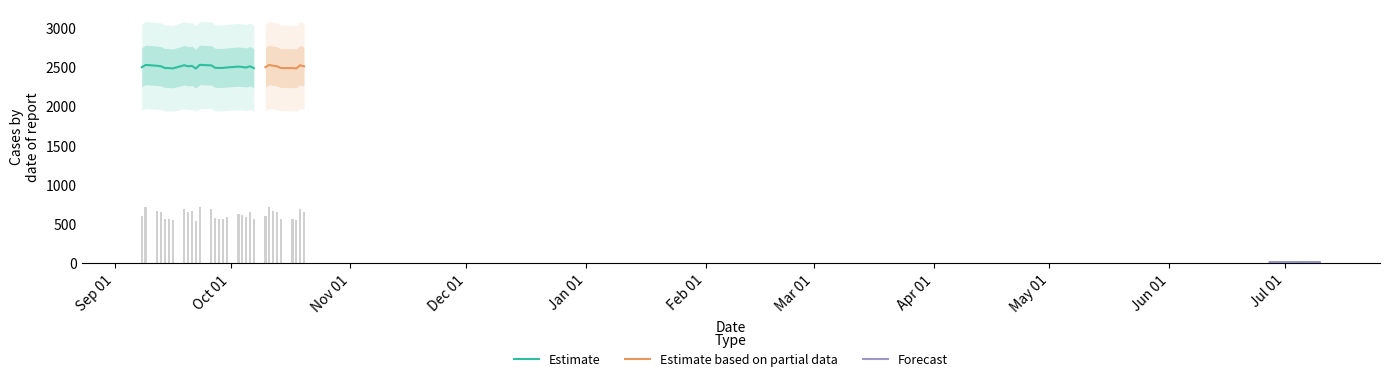

How many bars are there in each group?

5